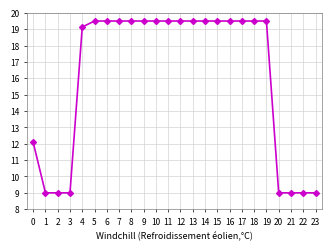

What is the value of the 10th point from the left?

19.5